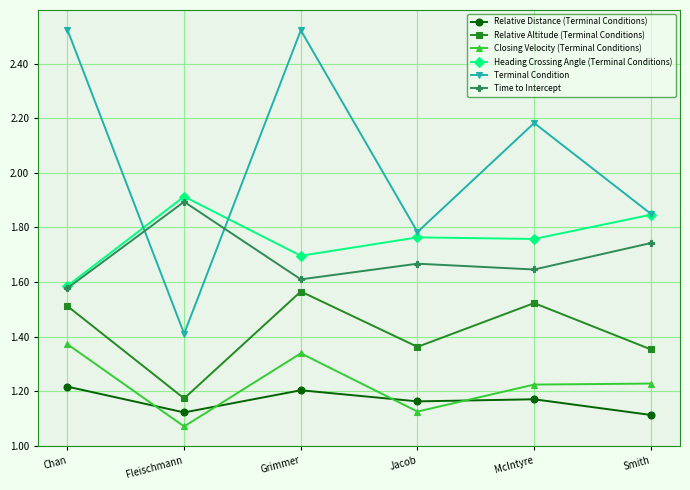

What is the spread (max minus min) of values at McIntyre?

1.0